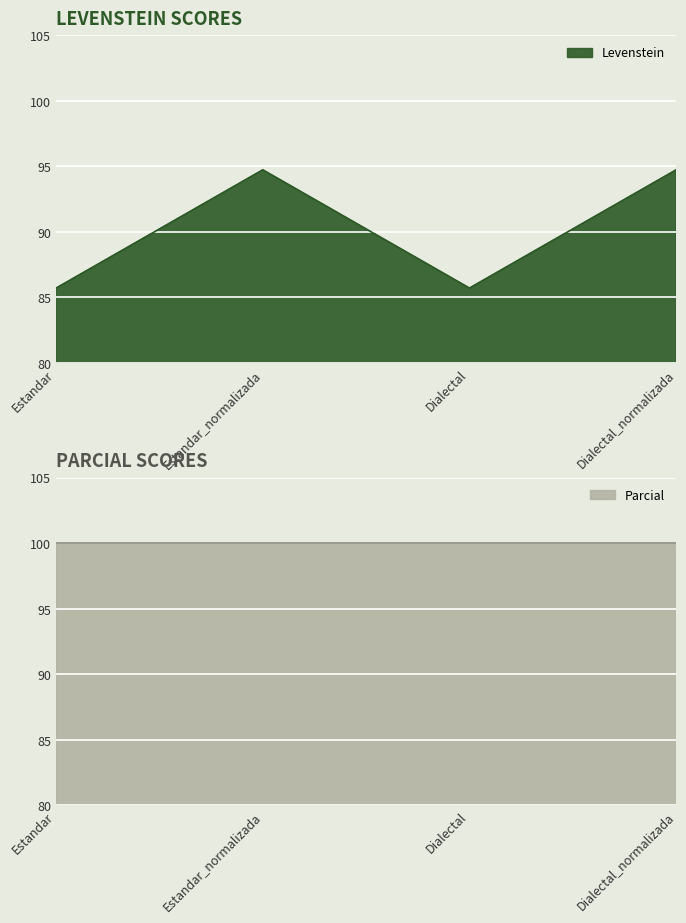

True or false: the data shows 25.5 at Dialectal_normalizada.

False